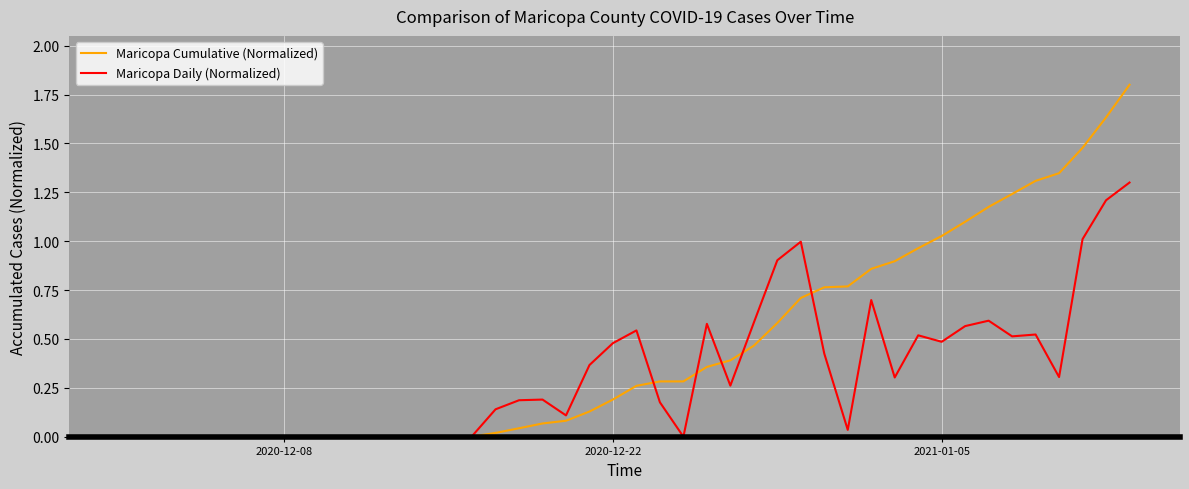

What is the greatest value displayed?

1.8